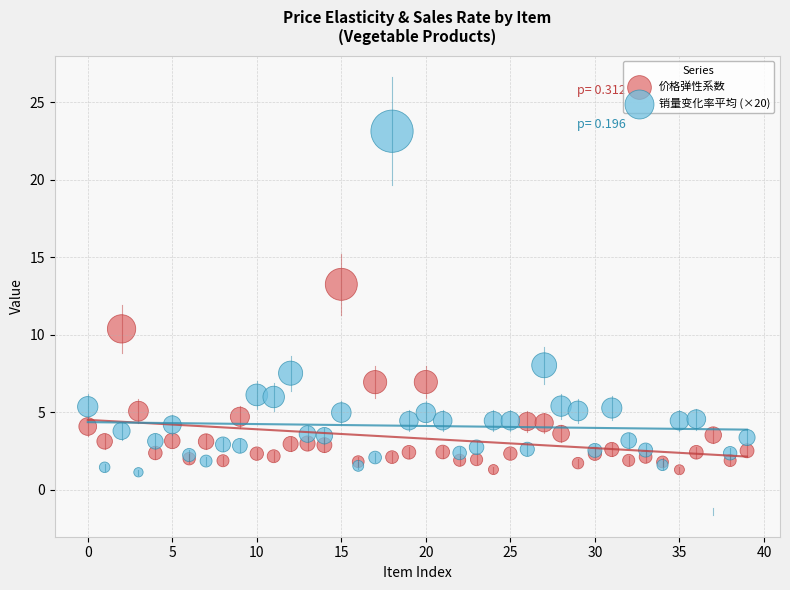

Which series contains the highest Y value?

销量变化率平均 (×20)